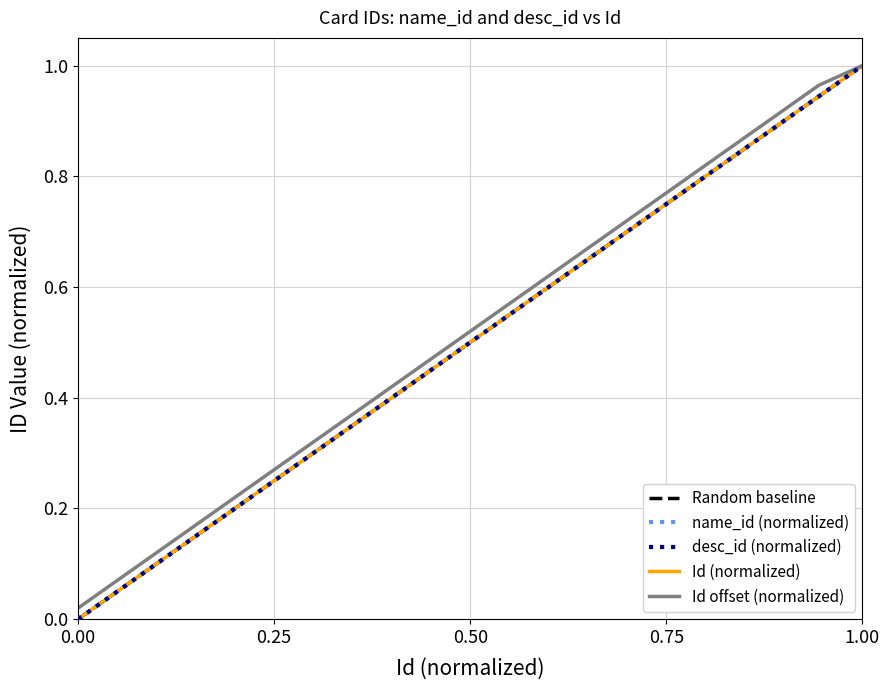

True or false: desc_id and name_id intersect in this chart.

False